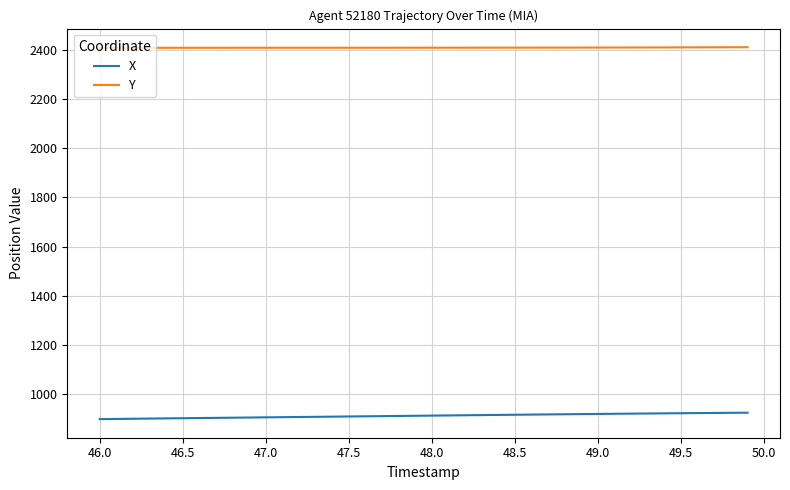

Which series has the largest total across all categories?

Y